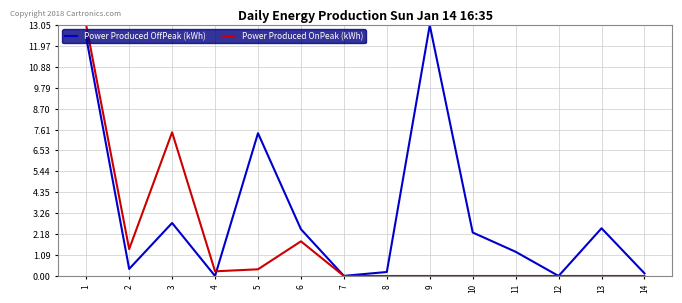

Rank the series by their average value, from lowest to highest.

Power Produced OnPeak (kWh), Power Produced OffPeak (kWh)